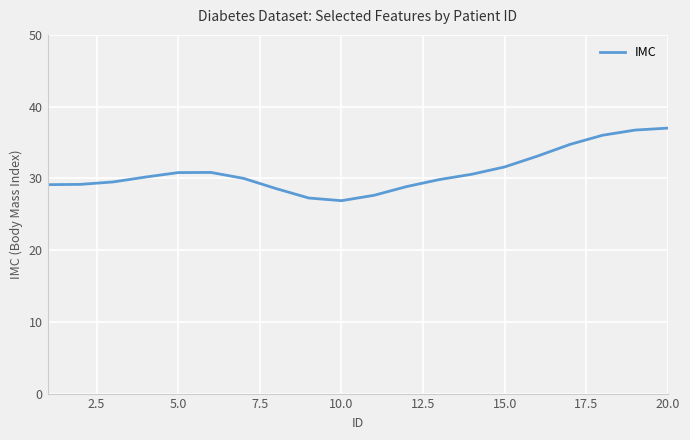

What is the difference between the maximum and minimum values?

10.1